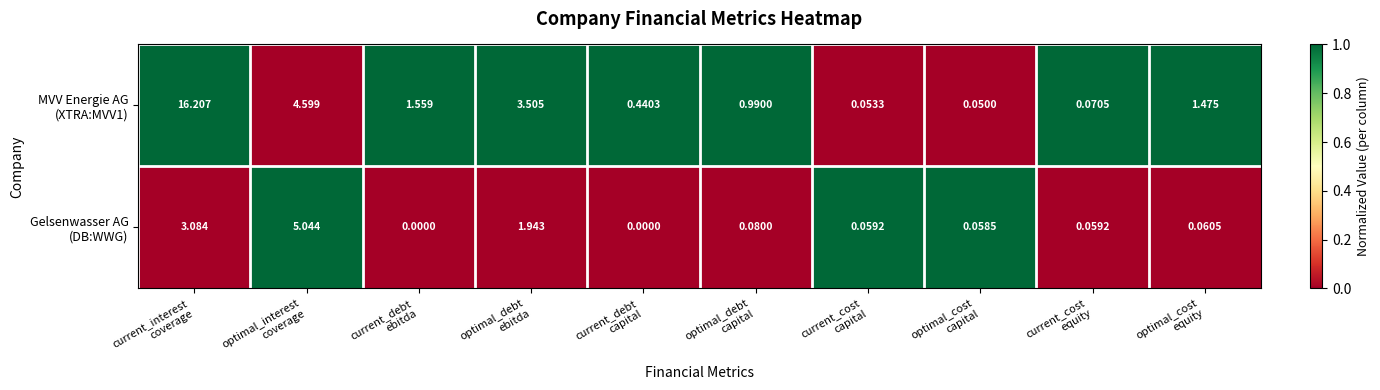

What is the total value across all series at optimal_interest
coverage?

9.6